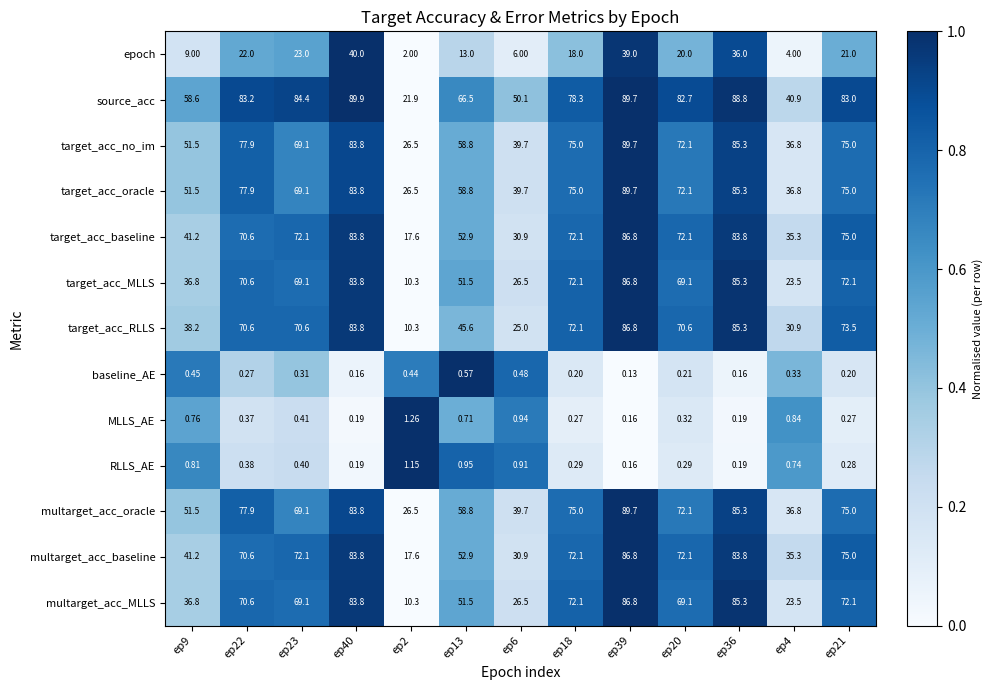

Which series has the largest total across all categories?

source_acc